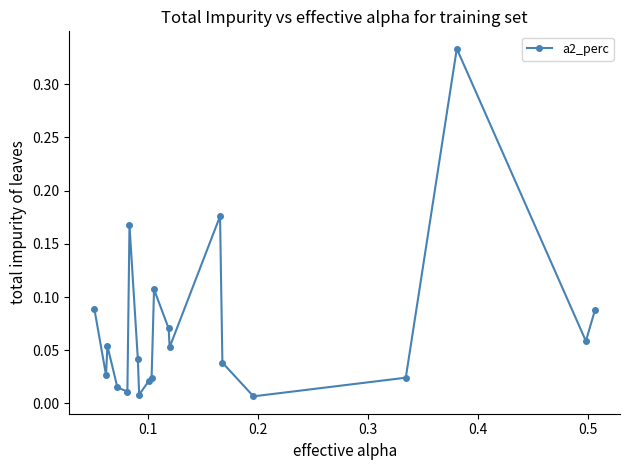

What is the sum of all values?

1.4